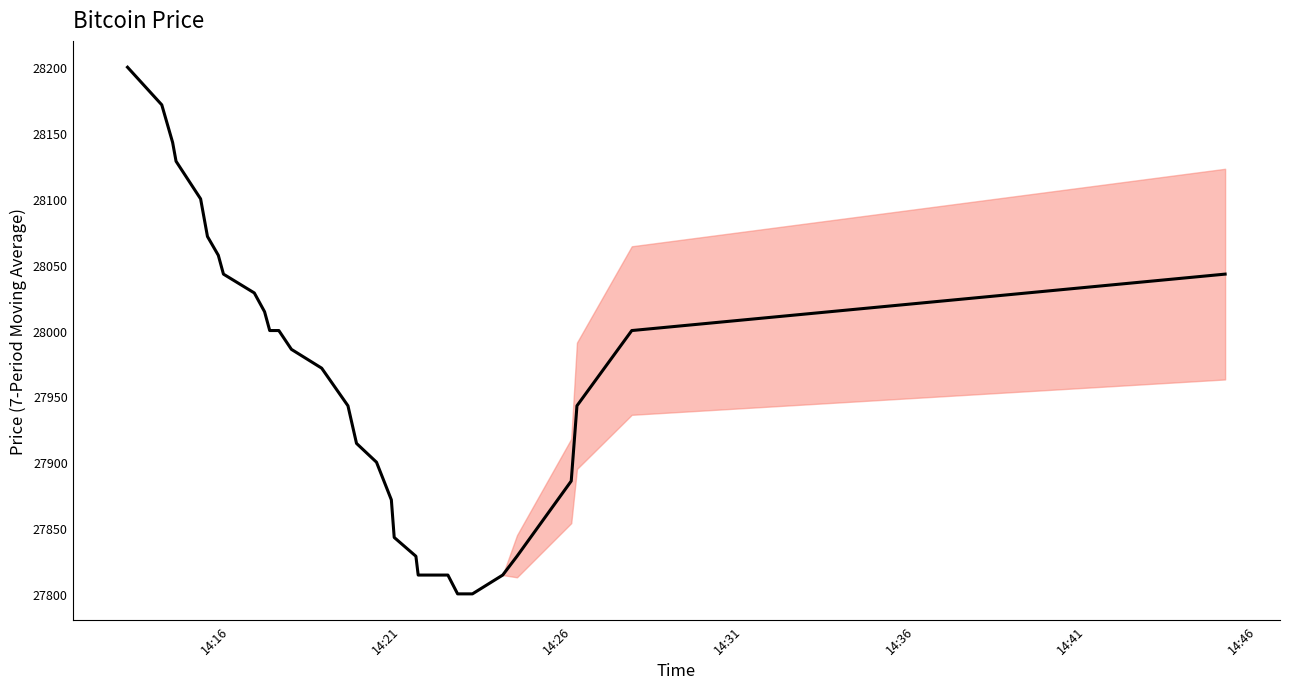

What is the maximum value shown in the chart?

28200.0